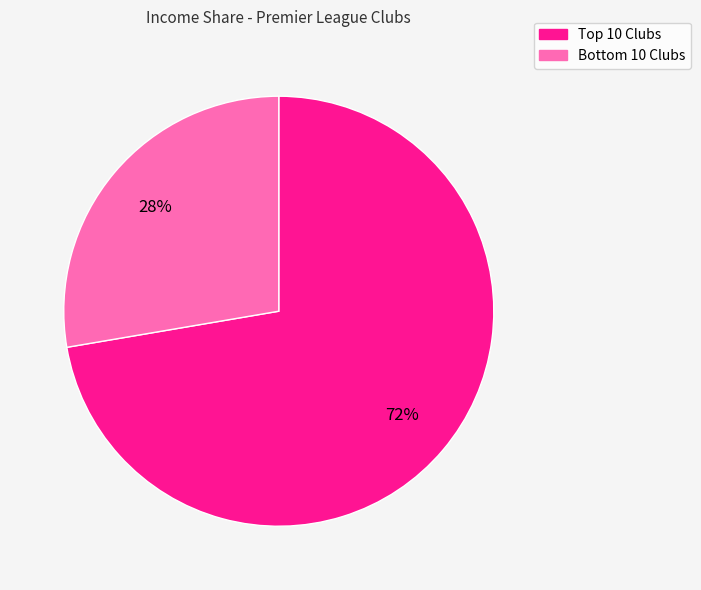

Is there any slice that represents more than half of the pie?

Yes